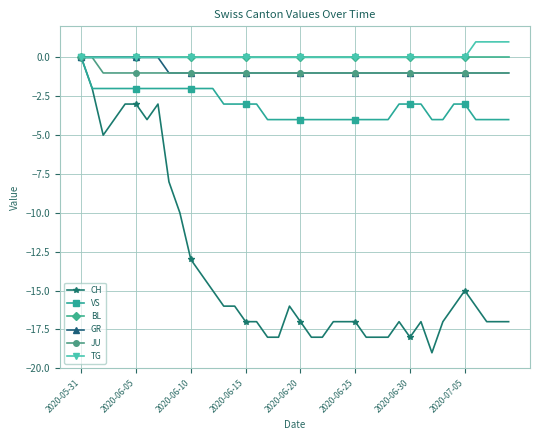

What is the minimum value shown in the chart?

-19